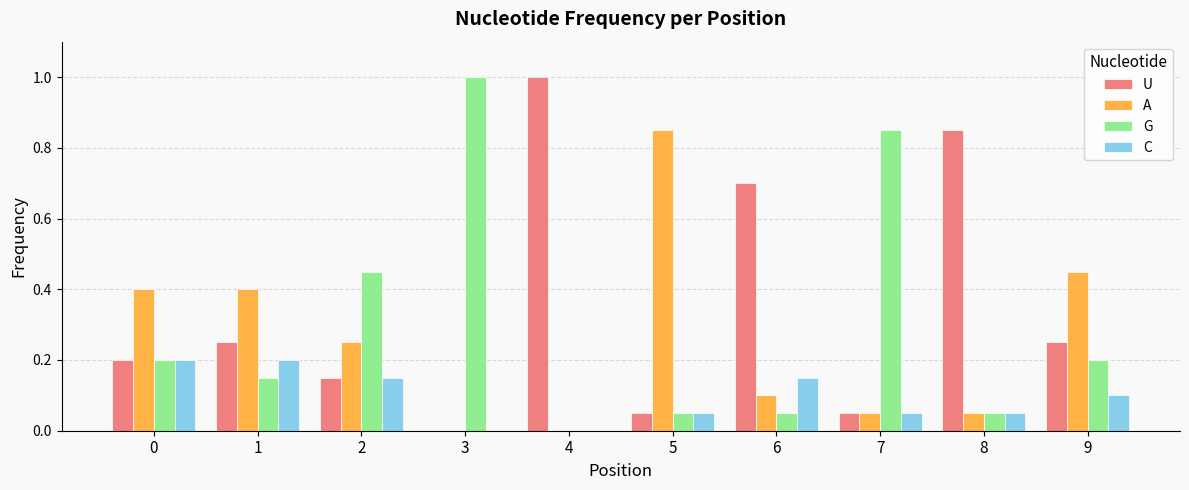

Which category has the highest value in the U series?

4